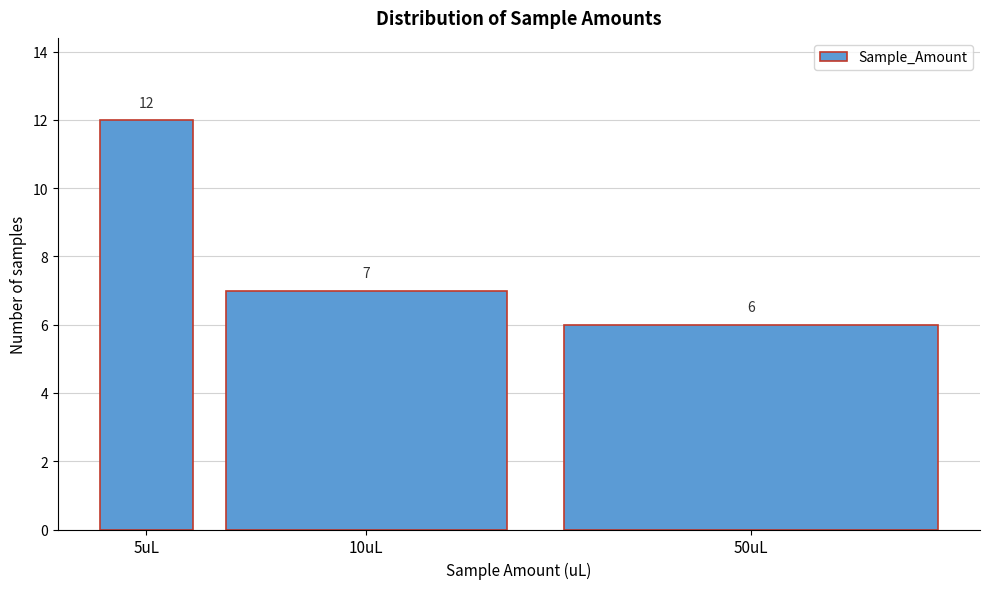

Reading left to right, transcribe all the data shown in this chart.

5uL=12	10uL=7	50uL=6